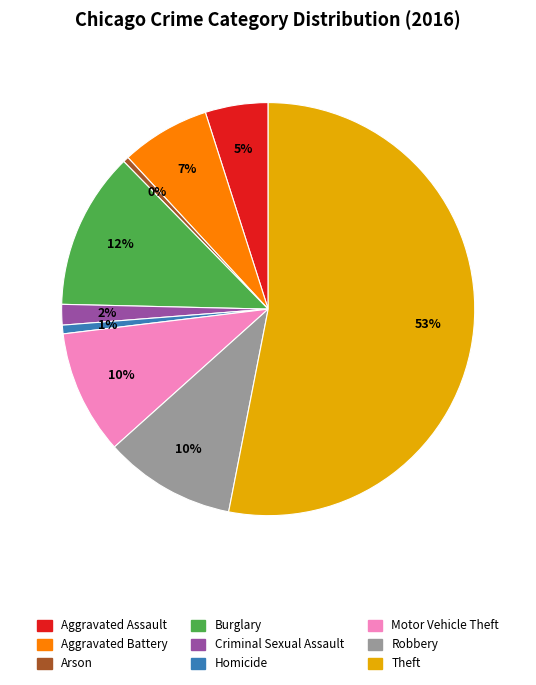

Which has a higher value, Robbery or Aggravated Assault?

Robbery